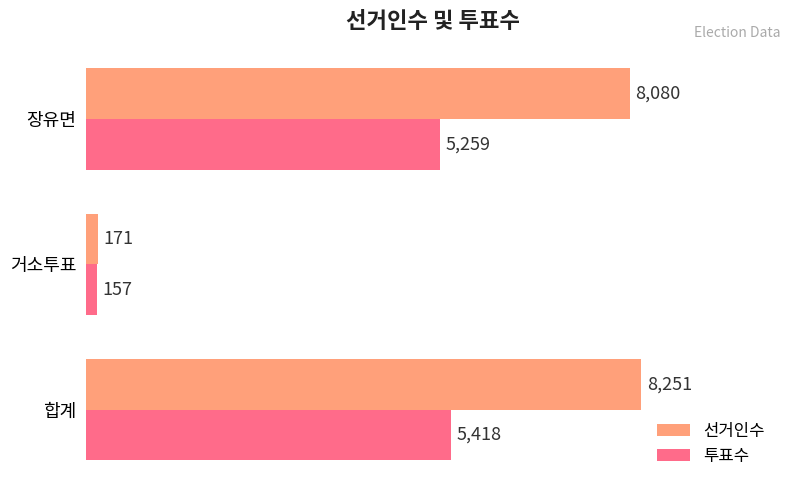

Which series has the largest total across all categories?

선거인수